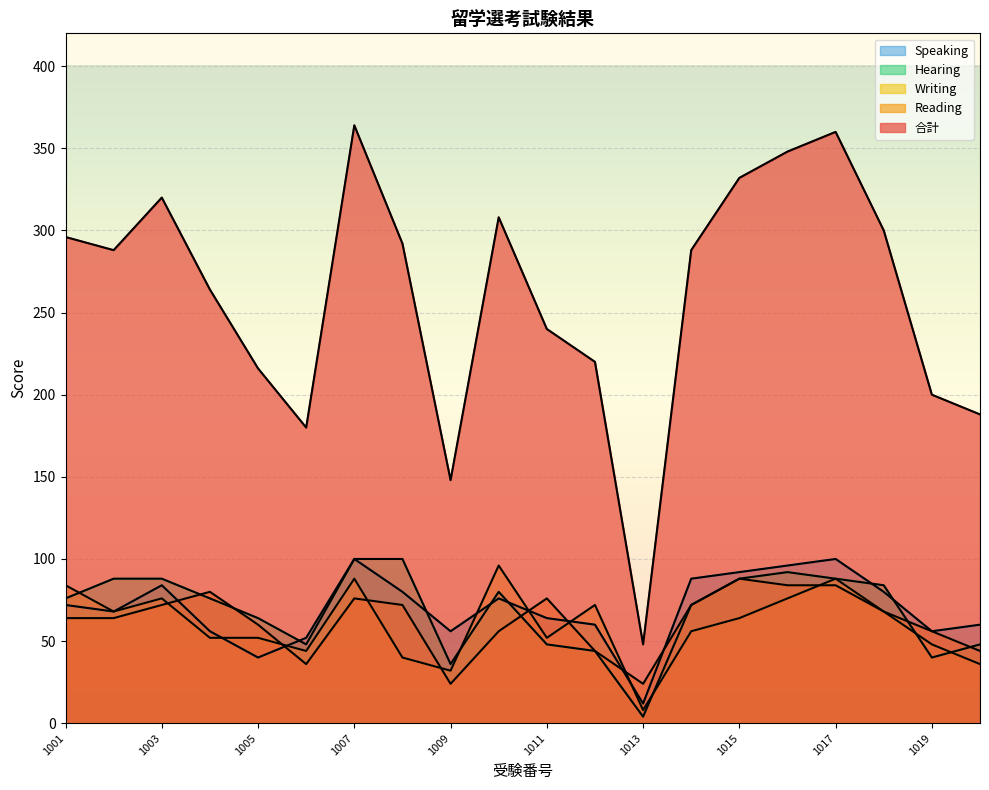

Rank the categories by Hearing value from highest to lowest.

1007, 1008, 1016, 1002, 1003, 1015, 1017, 1018, 1010, 1001, 1004, 1014, 1005, 1006, 1011, 1020, 1012, 1019, 1009, 1013